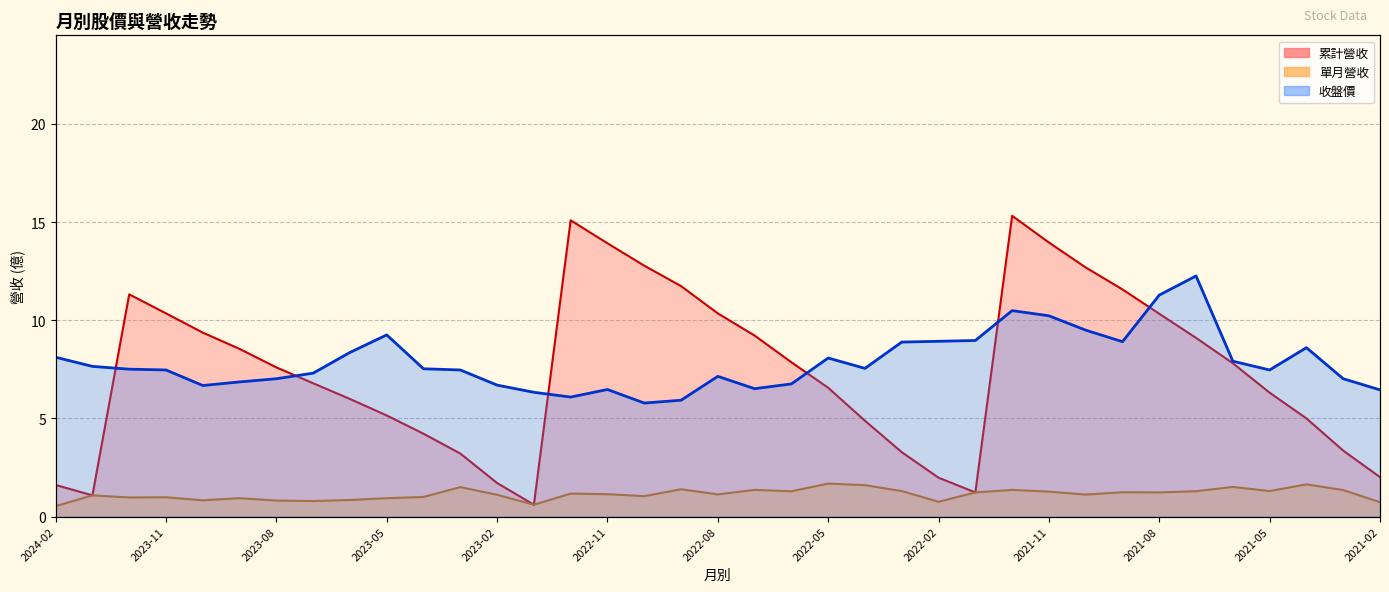

What is the total value across all series at 2024-02?

6.1